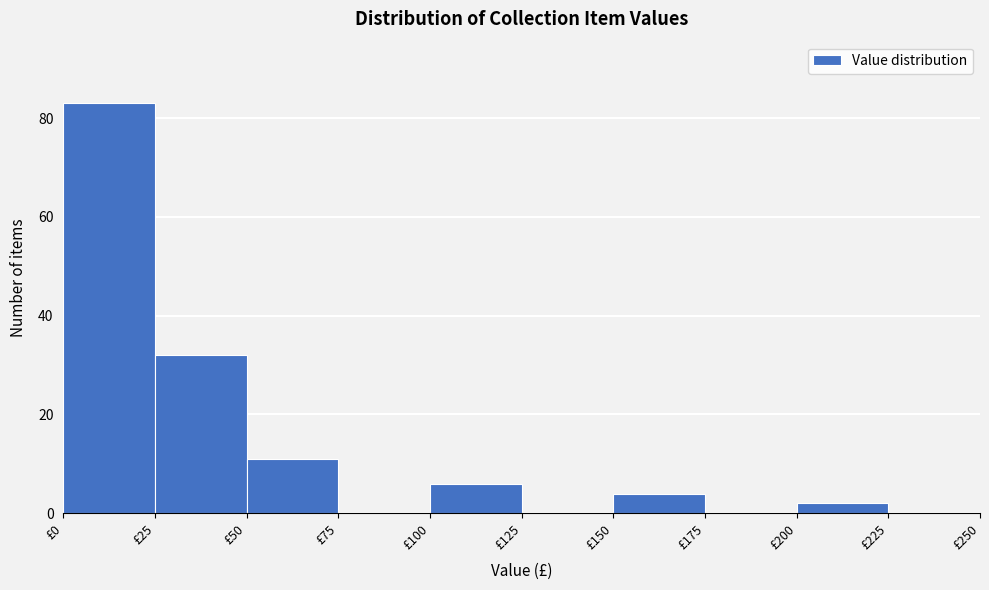

Over which range of the x-axis is the bar tallest?

0 to 25